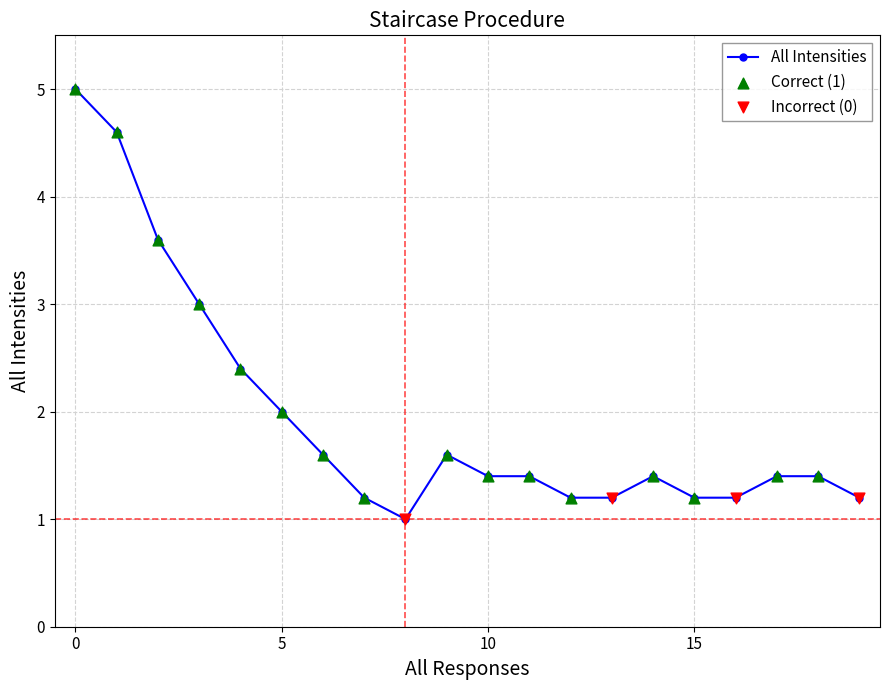

True or false: there are more than 0 points higher than both neighbors.

True